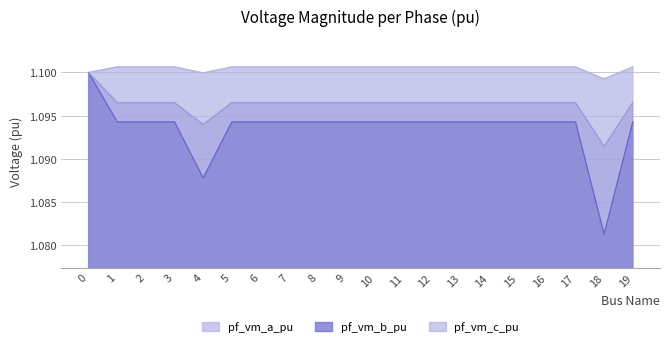

Read the pf_vm_c_pu value at 8.

1.1